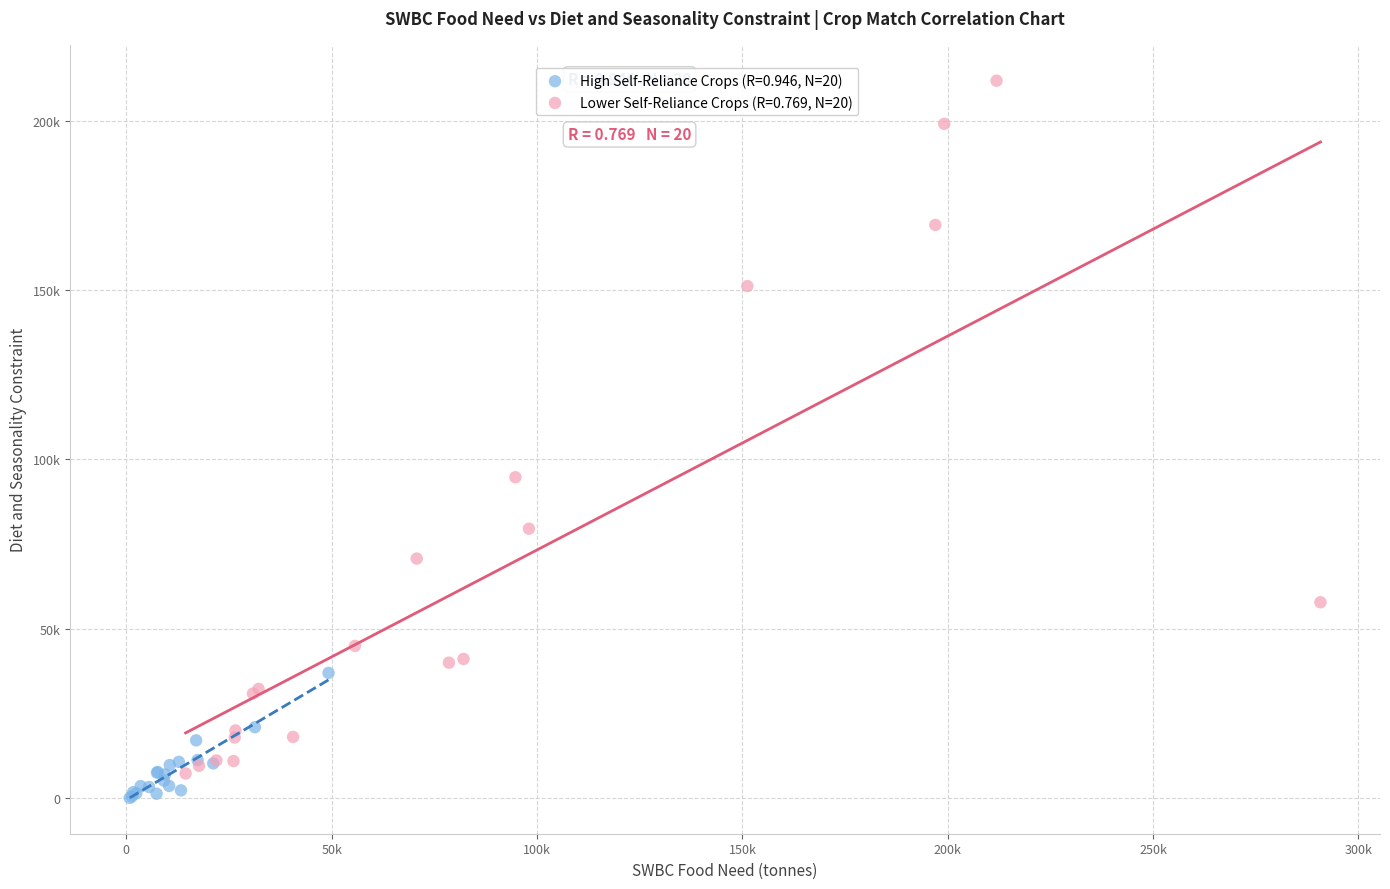

Which series contains the highest Y value?

Lower Self-Reliance Crops (R=0.769, N=20)